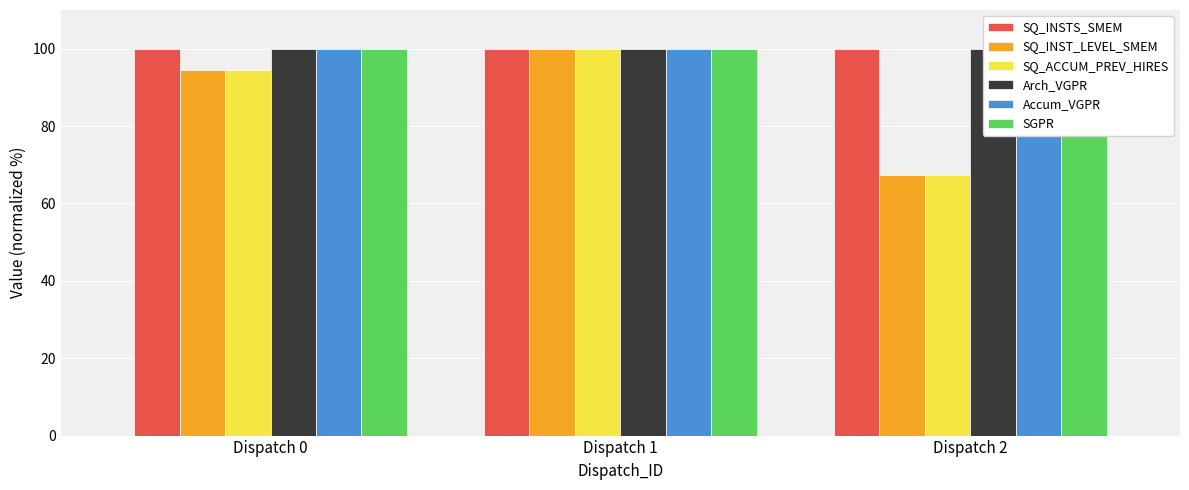

What is the smallest value displayed?

67.3